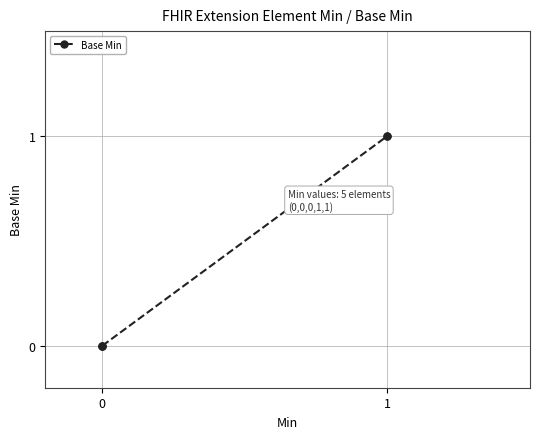

What is the difference between the second highest and minimum values?

1